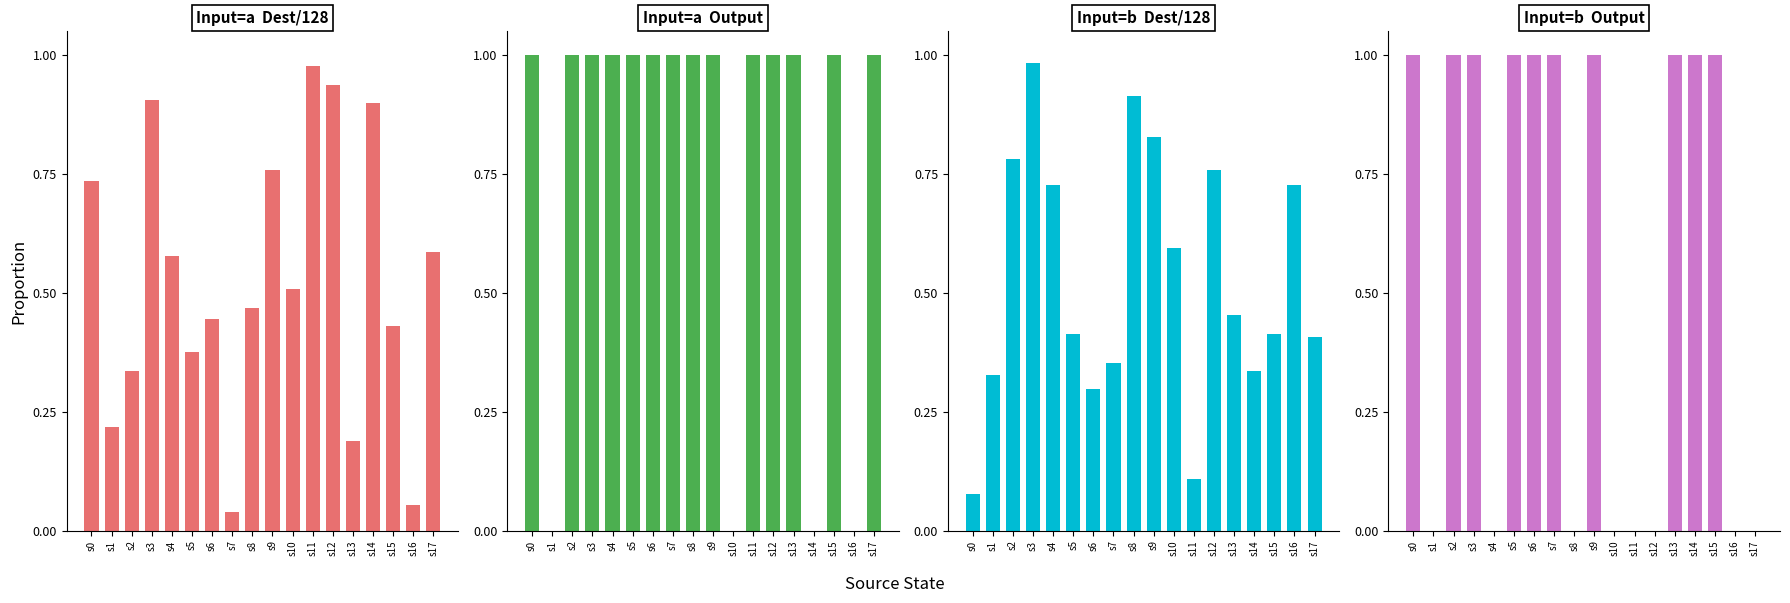

Which series changed the most between s6 and s10?

Input=a  Output